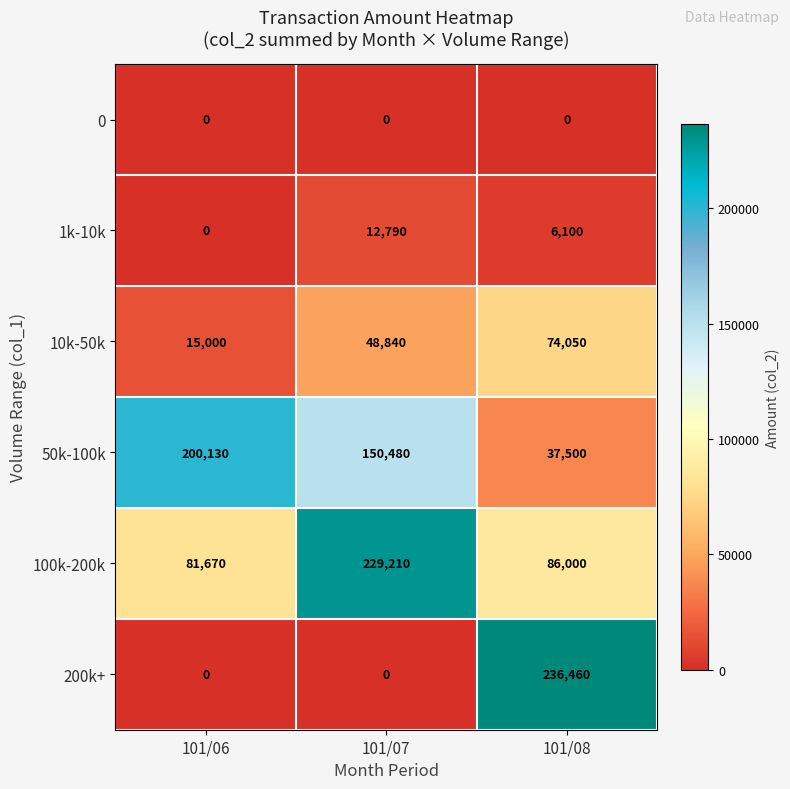

What is the maximum value shown in the chart?

236460